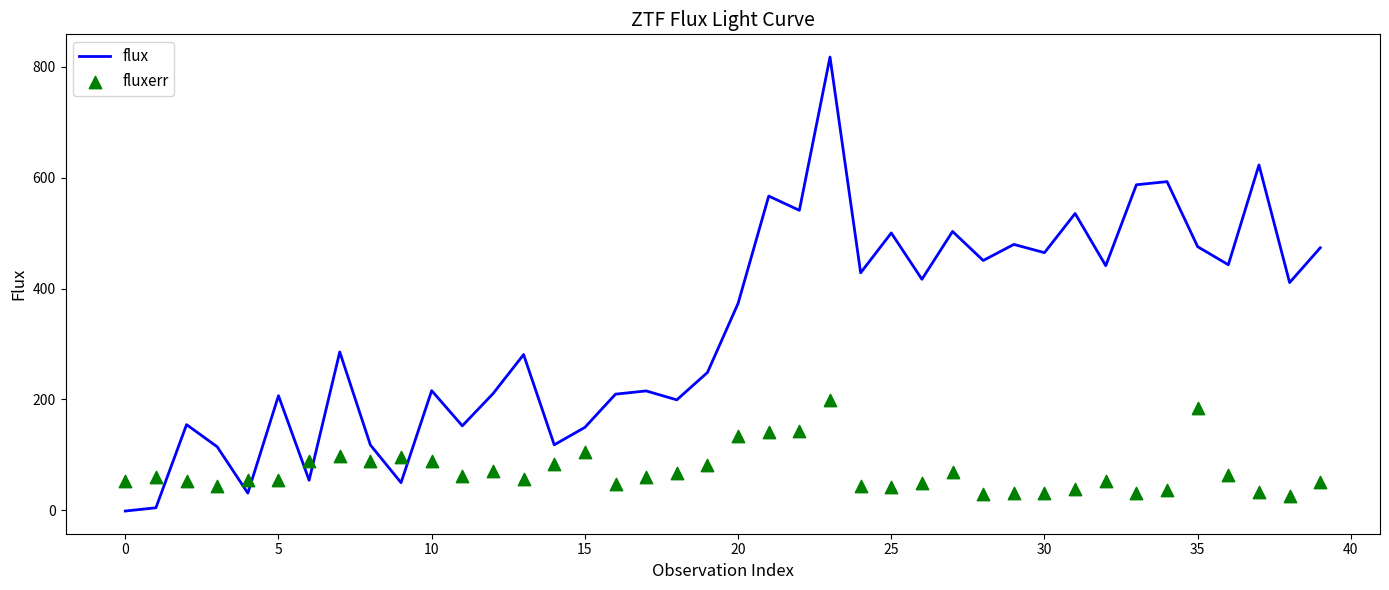

Which series has the largest total across all categories?

flux